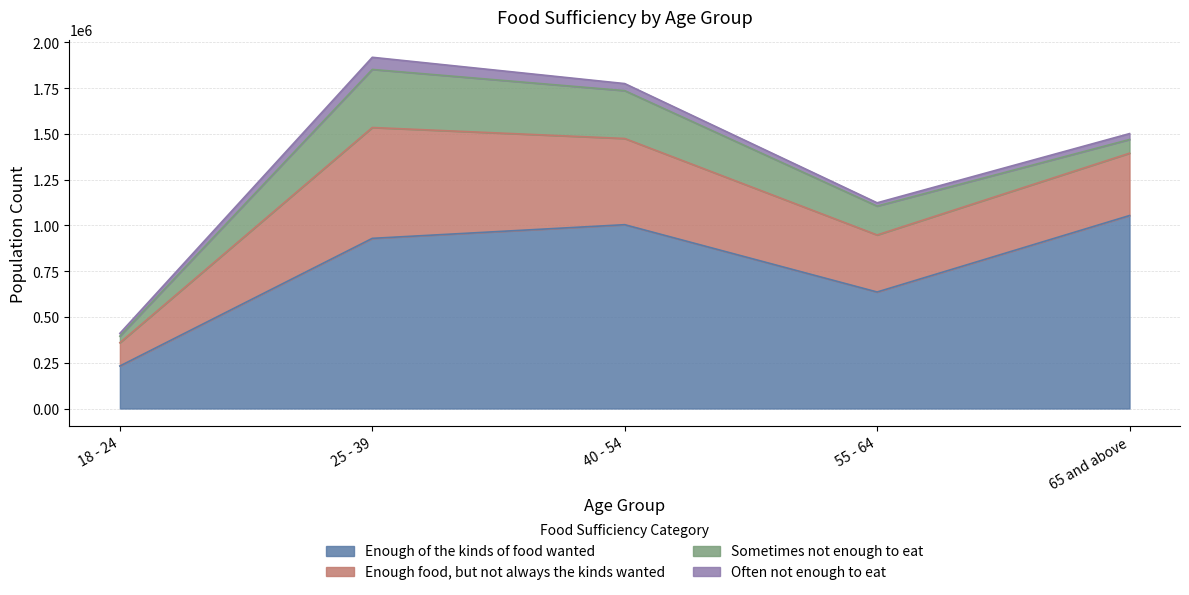

Does the chart have visible grid lines?

Yes